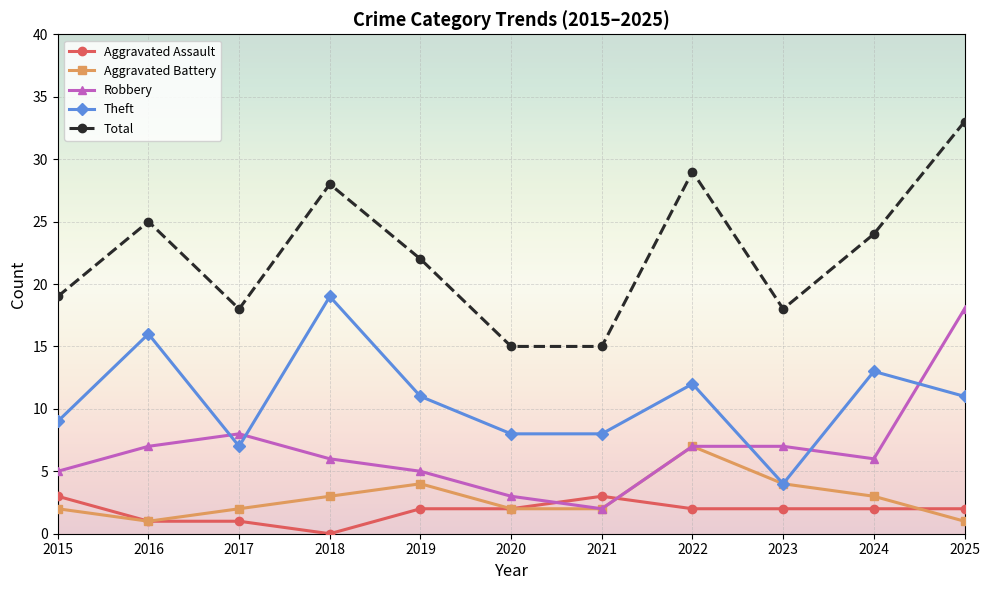

Which series has the largest range (max minus min)?

Total